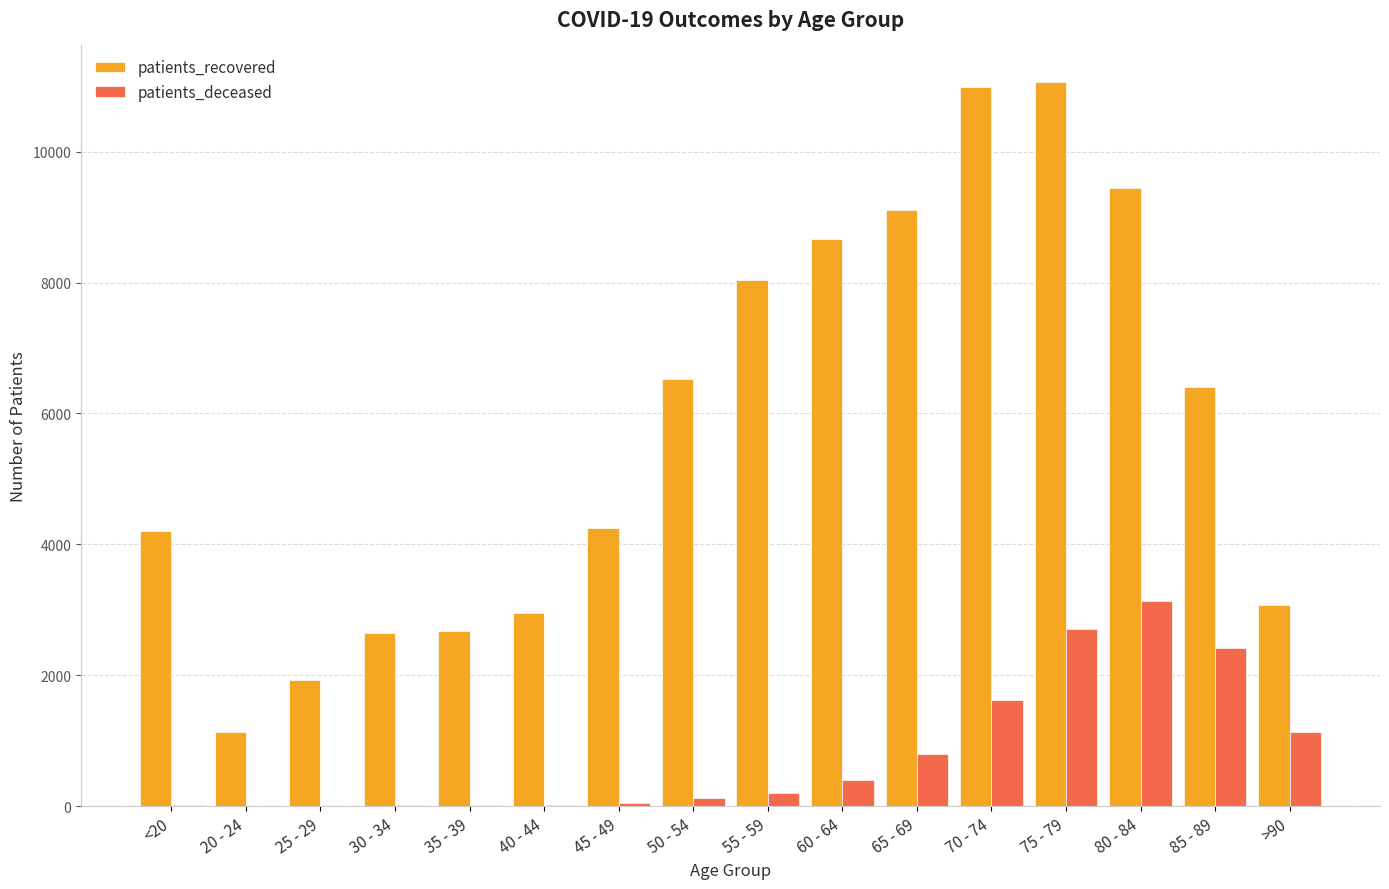

The patients_deceased series shows 2418 at 85 - 89. True or false?

True